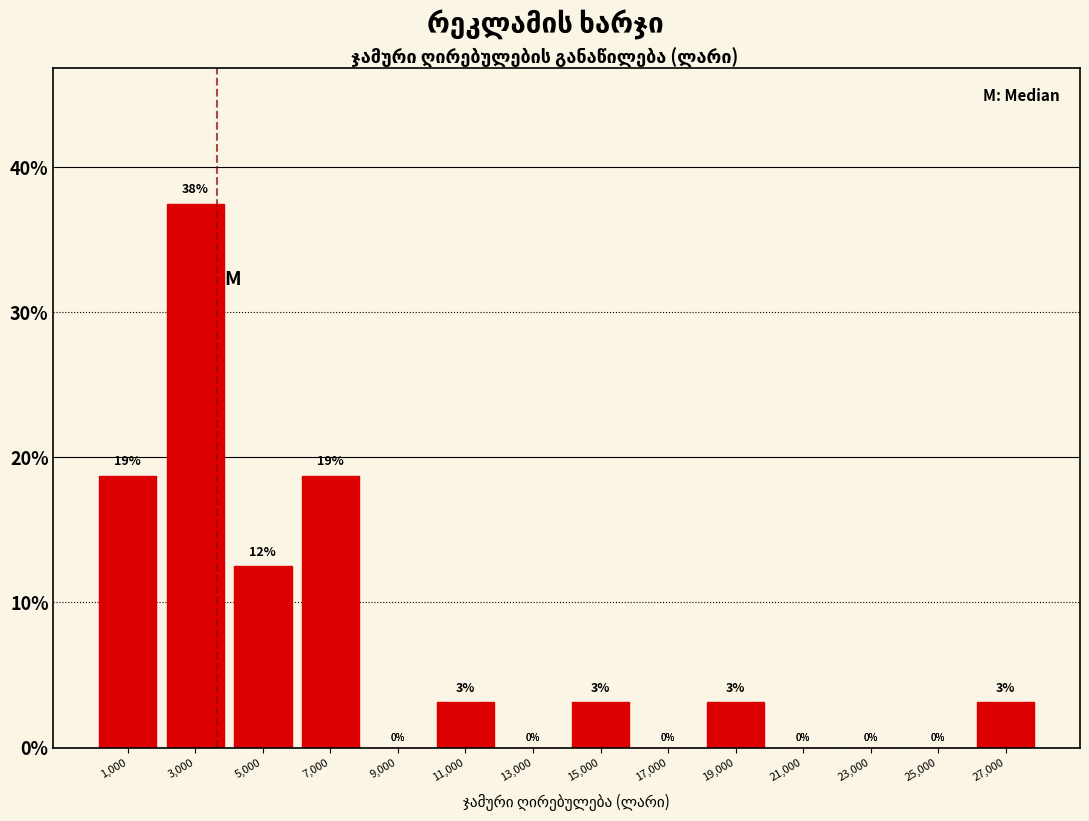

Which range on the x-axis has the tallest bar?

2000 to 4000